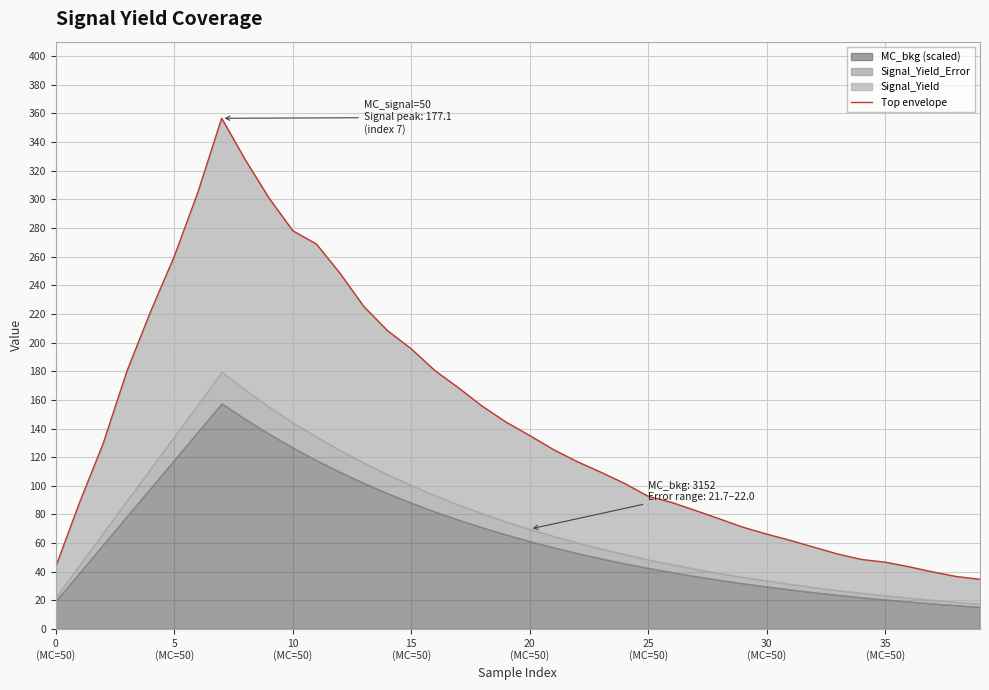

Where is the data nearest to the value 195?

15 (MC=50)